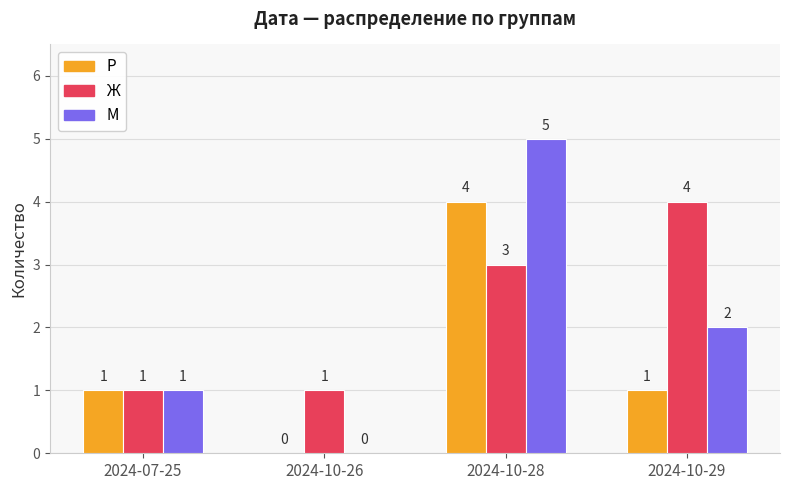

What is the total value across all series at 2024-07-25?

3